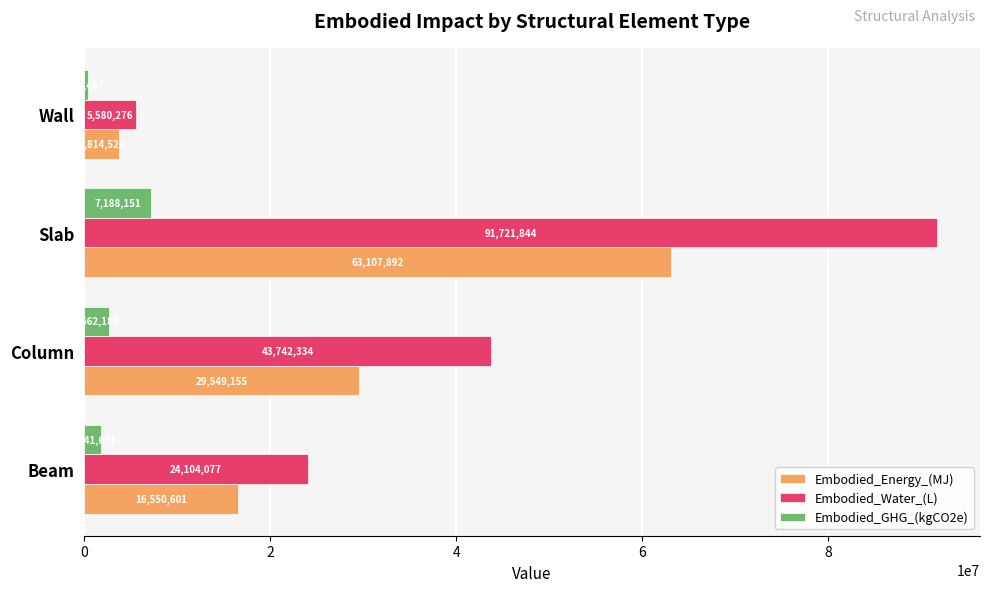

Rank the series by their average value, from lowest to highest.

Embodied_GHG_(kgCO2e), Embodied_Energy_(MJ), Embodied_Water_(L)